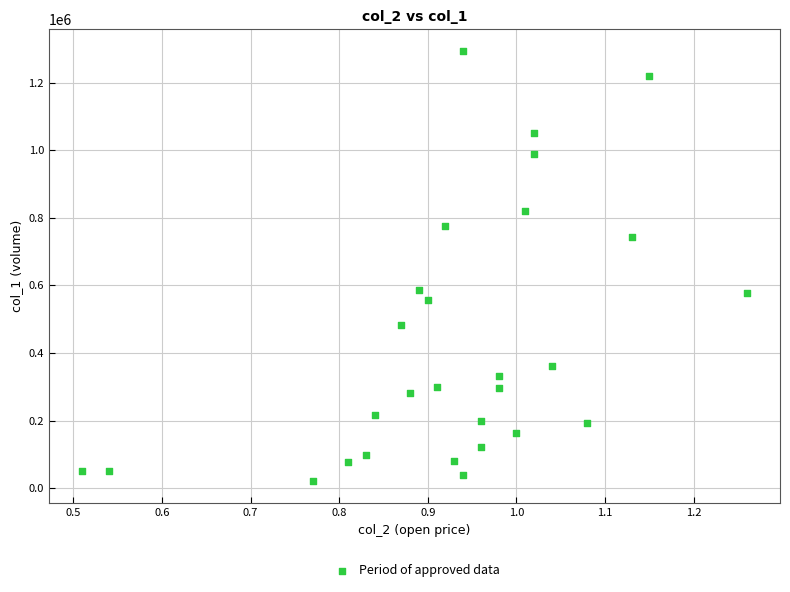

What is the range of Y values (max minus min)?

1274000